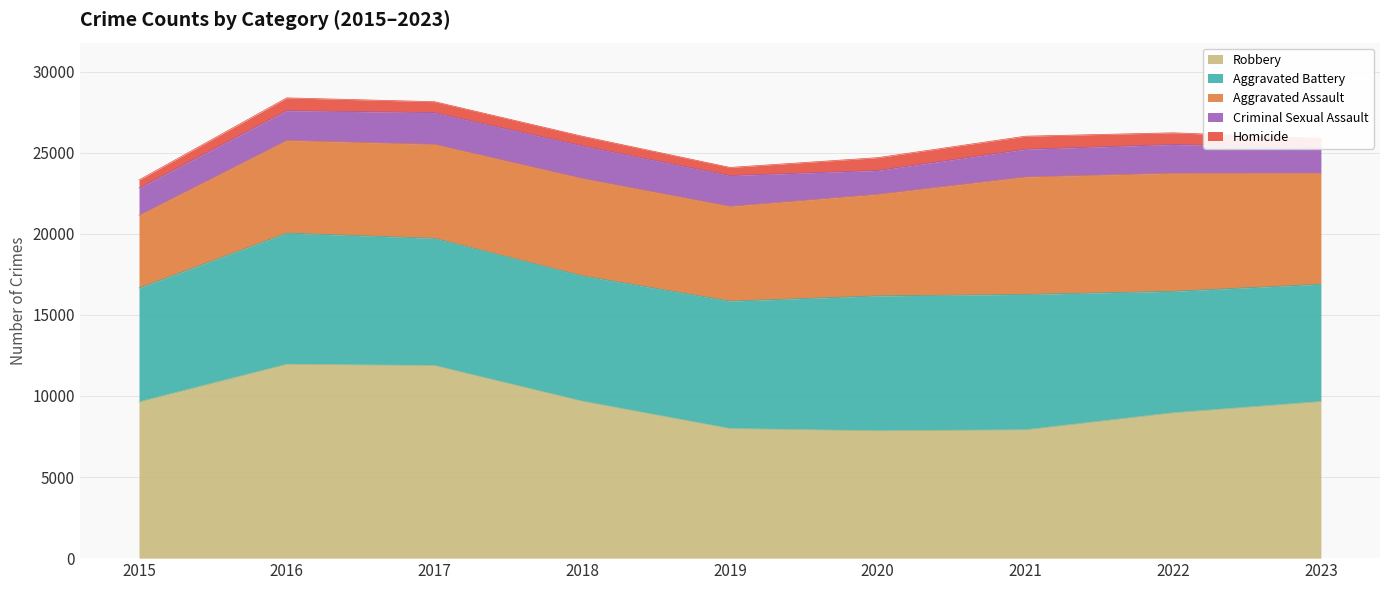

Which category has the lowest value in the Aggravated Assault series?

2015